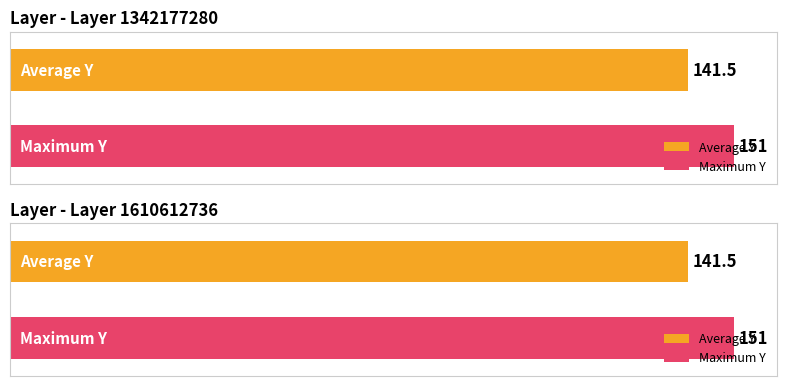

Which label corresponds to the largest value in the chart?

1610612736